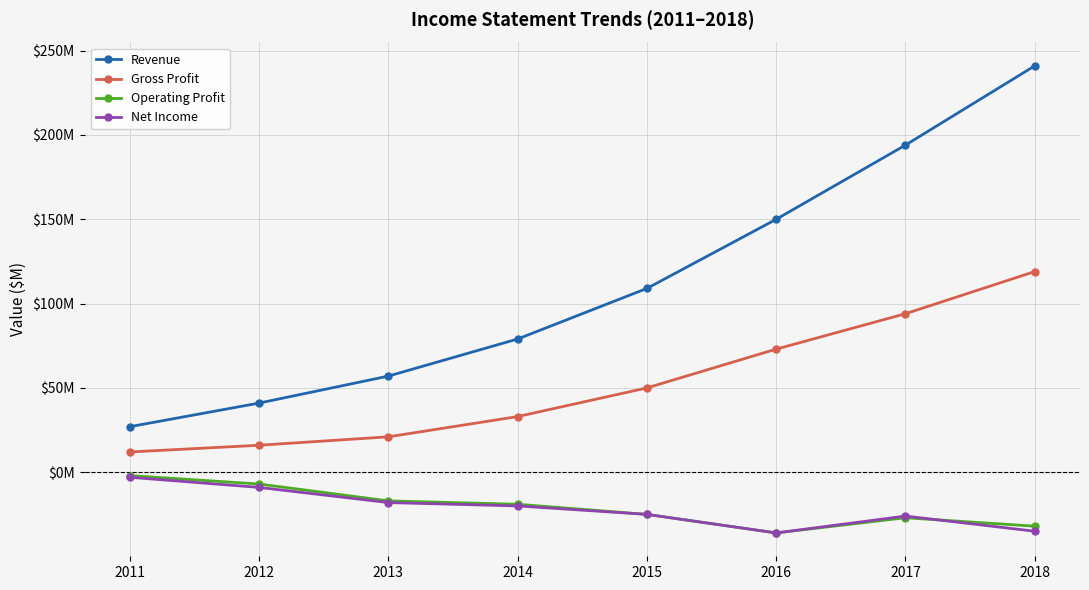

The value of Operating Profit at 2017 is -49. True or false?

False